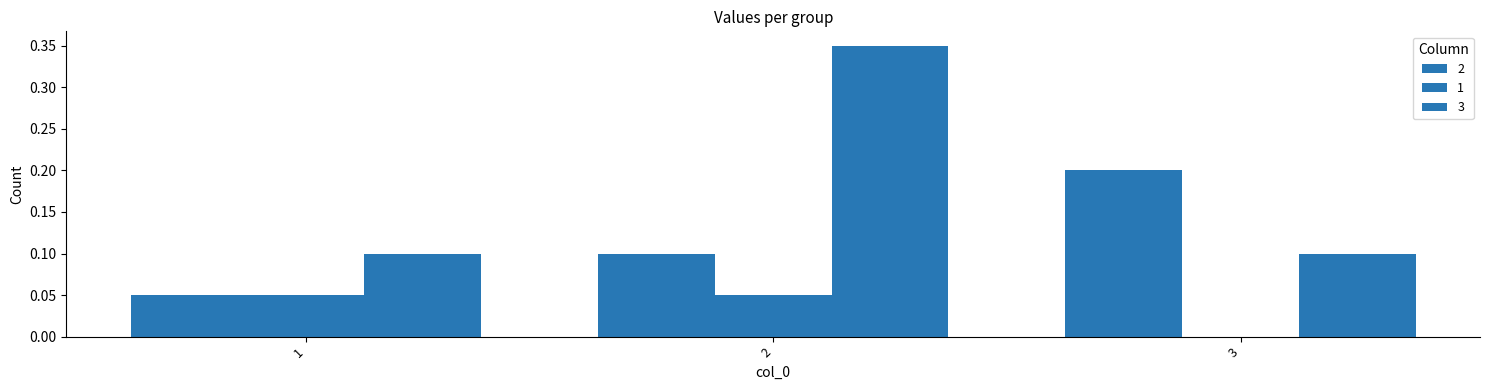

At which category is the sum across all series the highest?

2